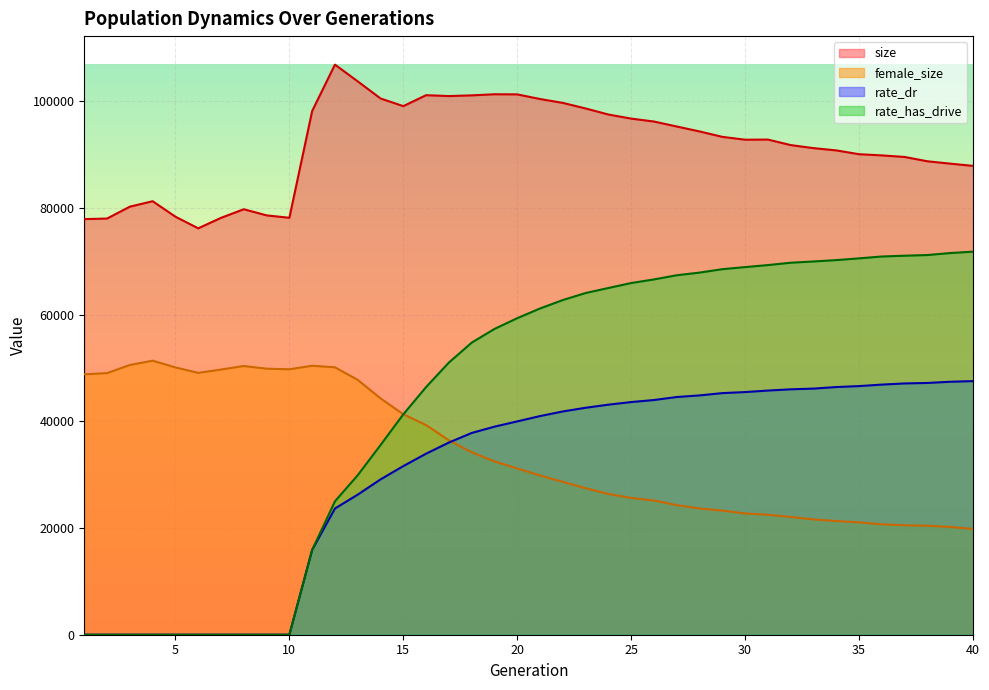

Which series has the widest spread of values?

rate_has_drive